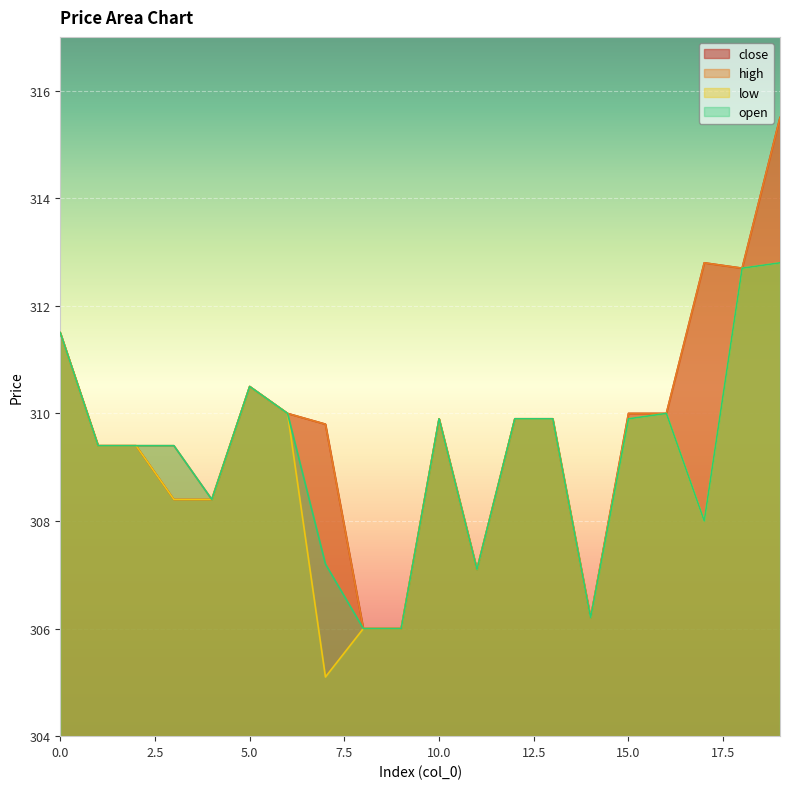

At which category is the sum across all series the highest?

19